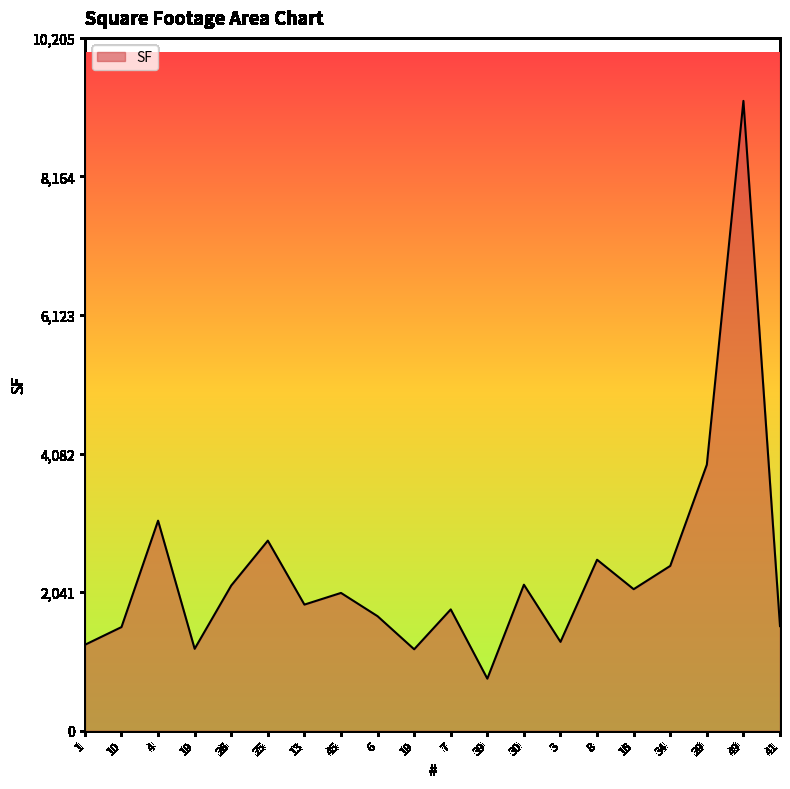

How many lines are shown in the chart?

1